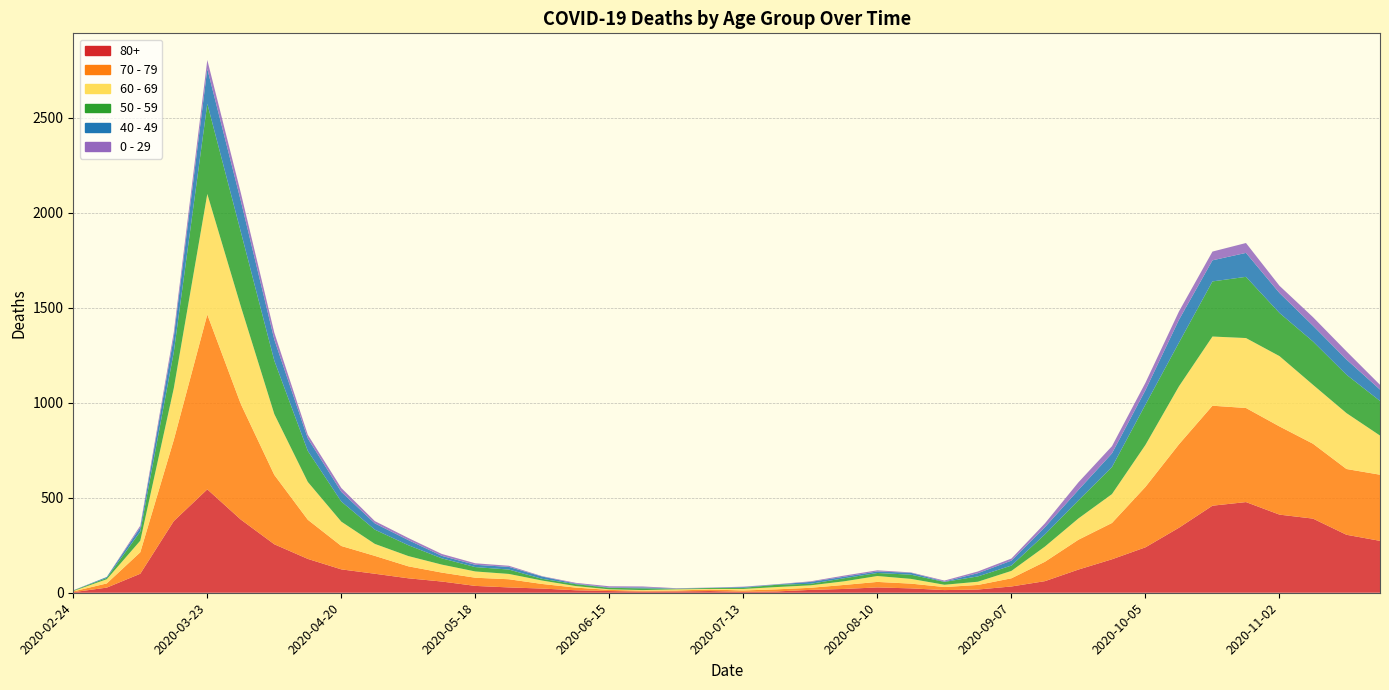

Reading left to right, list all the values displayed in this chart.

80+: 3	27	100	377	544	385	255	178	123	100	76	59	36	28	22	13	9	6	7	9	5	7	15	20	28	23	14	17	33	61	122	176	239	342	458	477	411	390	305	273
70 - 79: 4	22	113	427	920	608	365	206	123	94	63	47	43	43	24	14	6	5	5	8	7	11	11	21	29	25	16	24	43	102	157	191	318	439	526	495	464	394	346	348
60 - 69: 2	22	61	272	634	514	320	199	128	63	54	42	33	28	18	8	3	3	6	3	8	12	13	19	31	25	12	17	39	80	112	152	221	305	364	368	370	310	294	206
50 - 59: 3	7	48	190	475	392	281	163	106	75	57	33	23	23	9	10	8	9	3	5	6	12	8	16	16	22	15	28	28	64	95	142	212	230	290	322	227	228	202	182
40 - 49: 0	5	21	79	183	163	111	66	51	33	27	13	12	14	12	3	2	5	1	1	4	2	10	8	8	10	2	17	26	38	55	72	76	120	111	126	105	83	80	60
0 - 29: 1	0	10	25	47	42	36	19	20	12	11	10	8	6	2	4	6	5	2	1	2	1	3	6	6	2	5	9	11	20	40	38	39	44	46	52	38	45	43	25